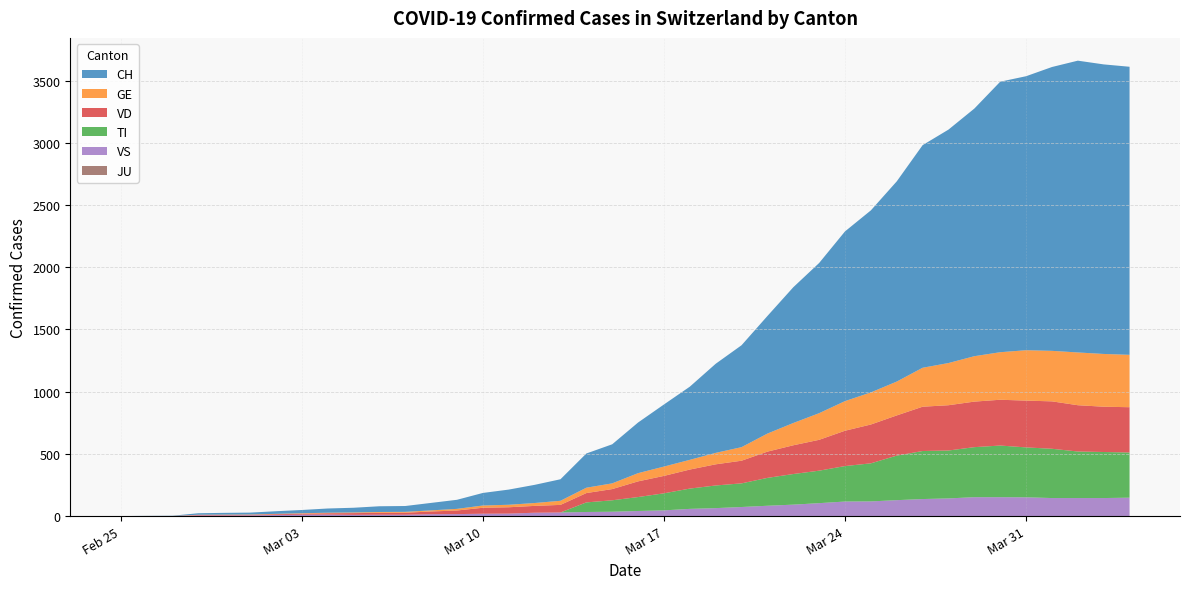

Reading left to right, transcribe all the data shown in this chart.

CH: 0	1	2	12	14	15	21	26	34	38	46	47	60	73	101	122	146	173	275	314	407	499	588	716	819	945	1091	1207	1364	1463	1609	1789	1876	1990	2174	2202	2281	2345	2327	2315
TI: 0	0	0	0	0	0	0	0	0	0	0	0	0	0	0	0	0	0	77	92	112	137	163	182	190	224	246	261	285	306	358	386	385	402	415	401	396	374	370	363
GE: 0	1	1	2	3	3	3	4	4	5	7	7	9	13	18	20	23	33	43	46	66	75	78	92	109	145	179	214	238	258	272	313	339	365	382	405	406	424	424	421
JU: 0	0	0	0	0	0	0	0	0	0	0	0	0	0	0	0	0	0	0	0	0	0	0	0	0	0	0	0	0	0	0	0	0	0	0	0	0	0	0	0
VS: 0	0	0	5	5	6	9	11	12	10	11	11	15	16	19	20	27	29	33	35	41	46	58	64	73	83	92	104	117	118	128	137	142	152	152	151	145	145	145	148
VD: 0	0	0	4	4	4	6	8	11	14	15	16	22	29	48	51	55	61	75	90	126	140	153	170	182	211	231	248	284	312	323	356	364	366	368	376	381	372	364	364